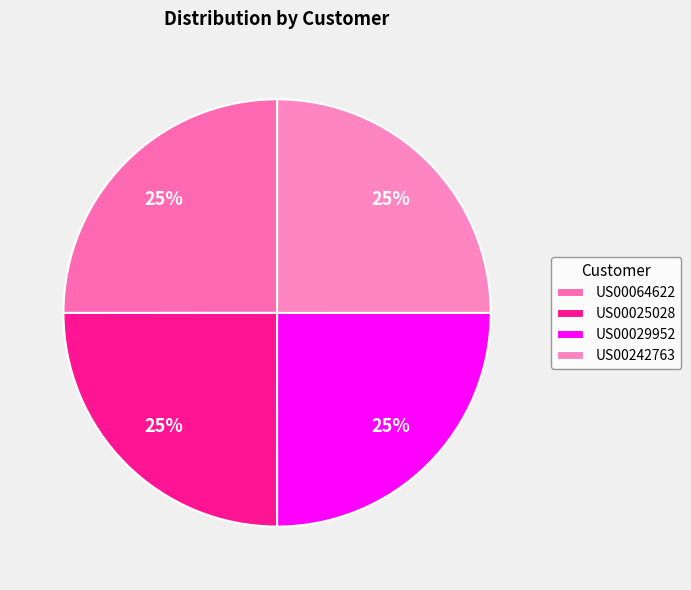

Which has a higher value, US00064622 or US00025028?

US00025028